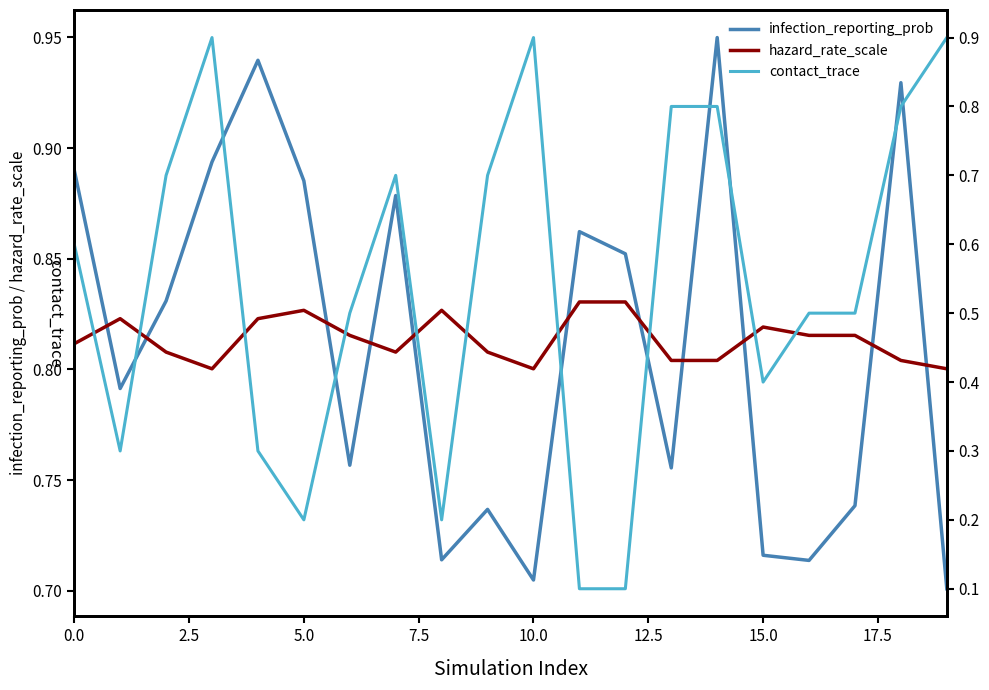

What is the lowest value of the hazard_rate_scale series?

0.8